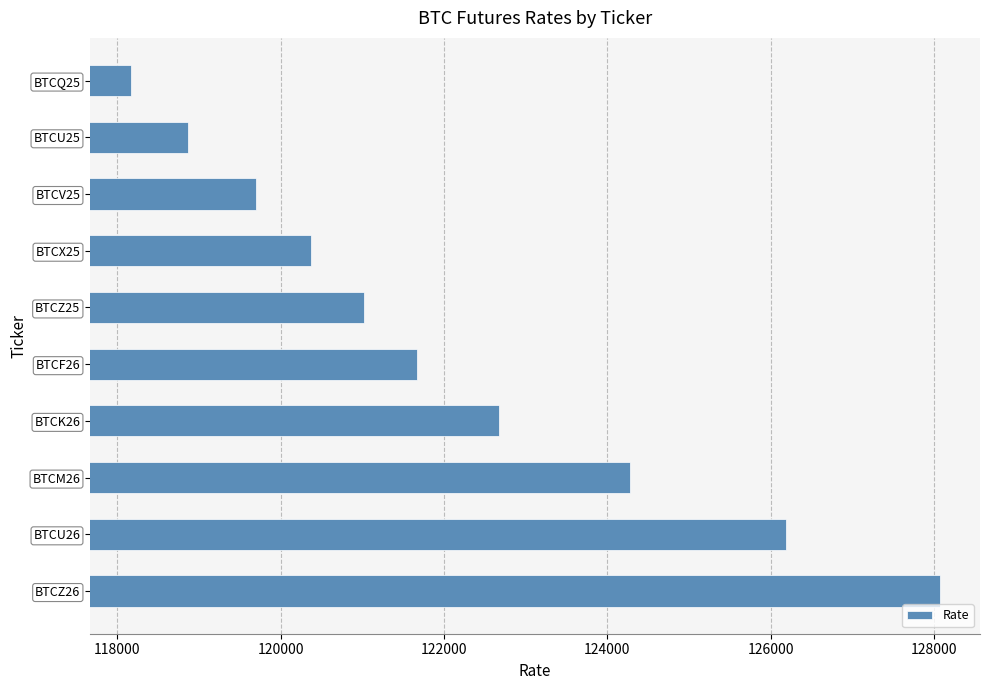

What is the greatest value displayed?

128065